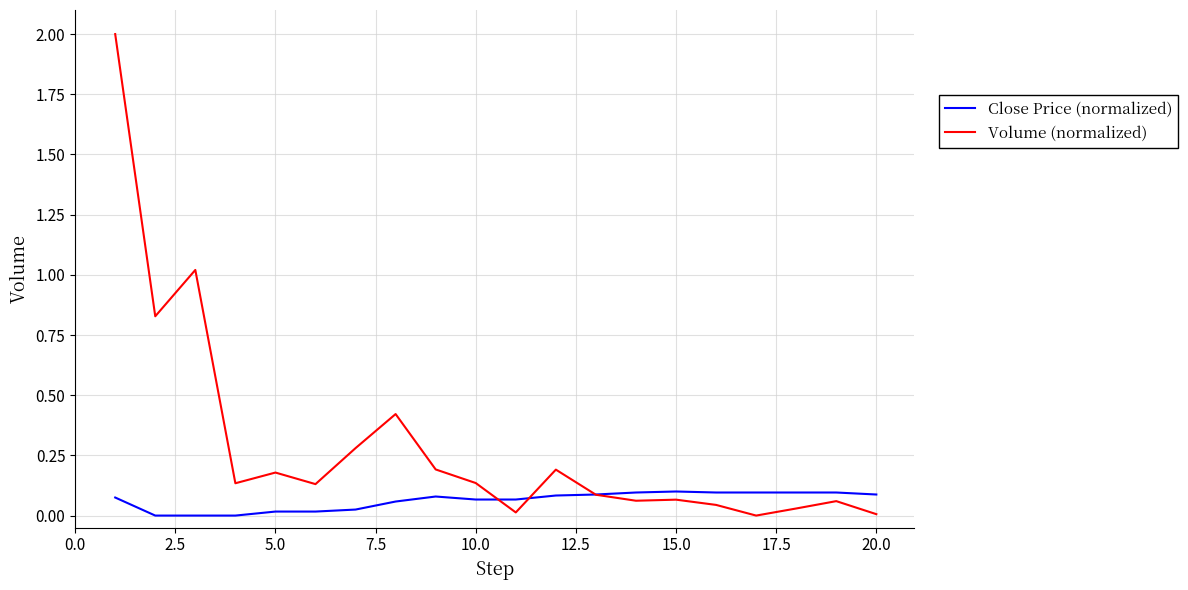

At how many categories does at least one series exceed 0?

20